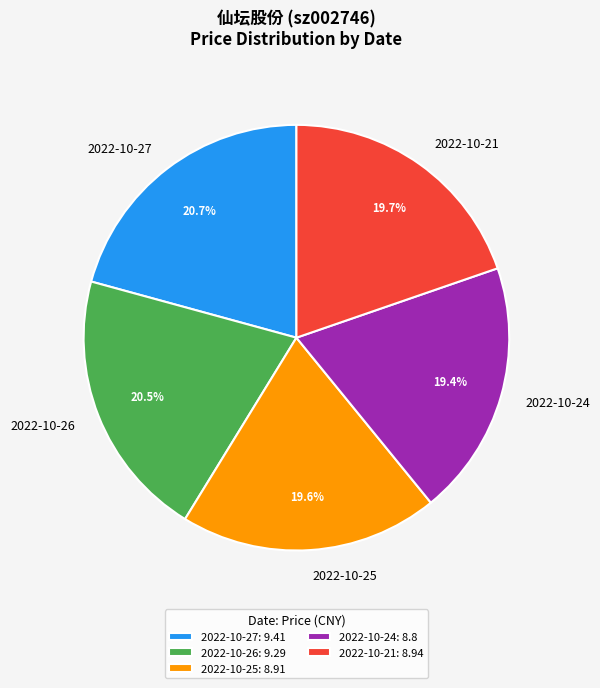

True or false: 2022-10-21 accounts for 31% of the total.

False